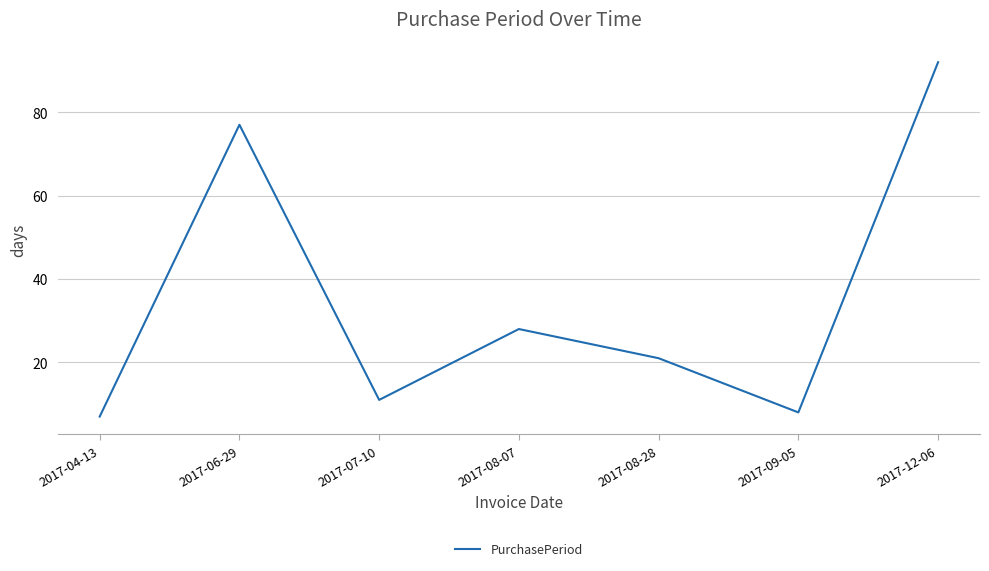

List the labels in order of value, largest first.

2017-12-06, 2017-06-29, 2017-08-07, 2017-08-28, 2017-07-10, 2017-09-05, 2017-04-13